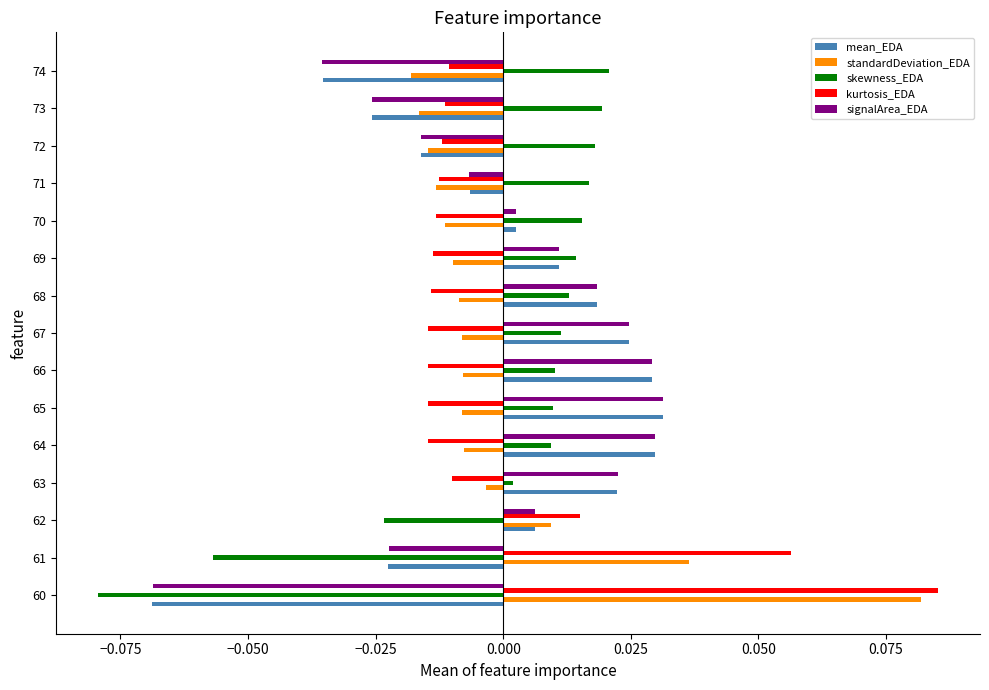

Between 69 and 73, which series saw the biggest shift?

signalArea_EDA